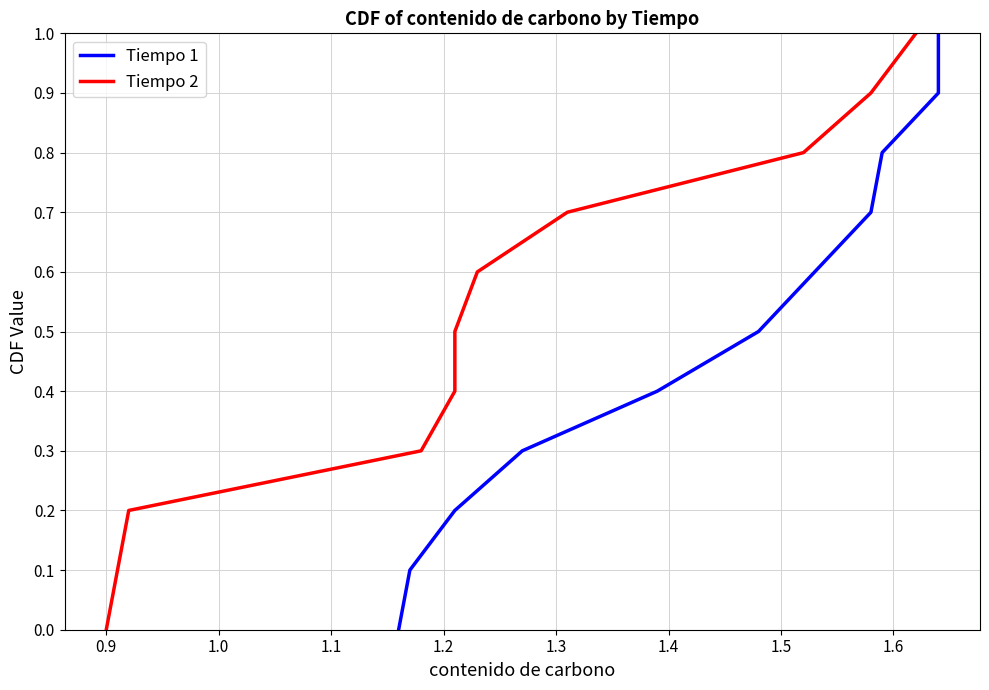

True or false: Tiempo 2 has a value of 0.2 at 0.9.

False